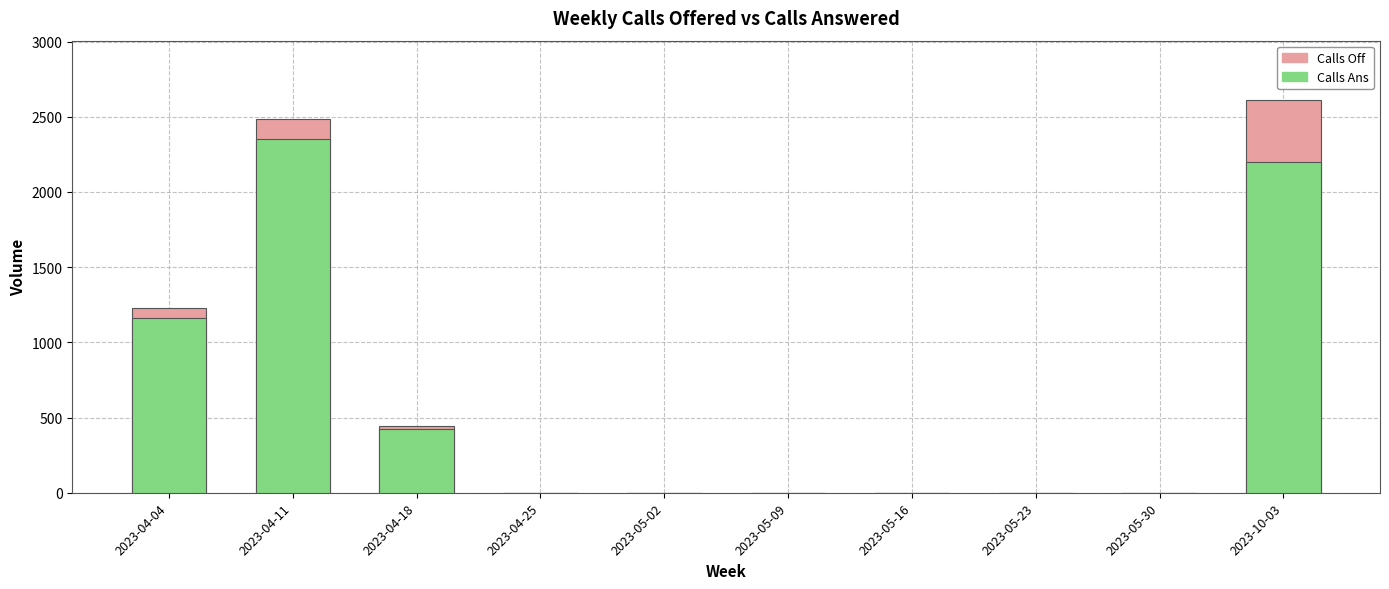

Count the number of data series in this chart.

2